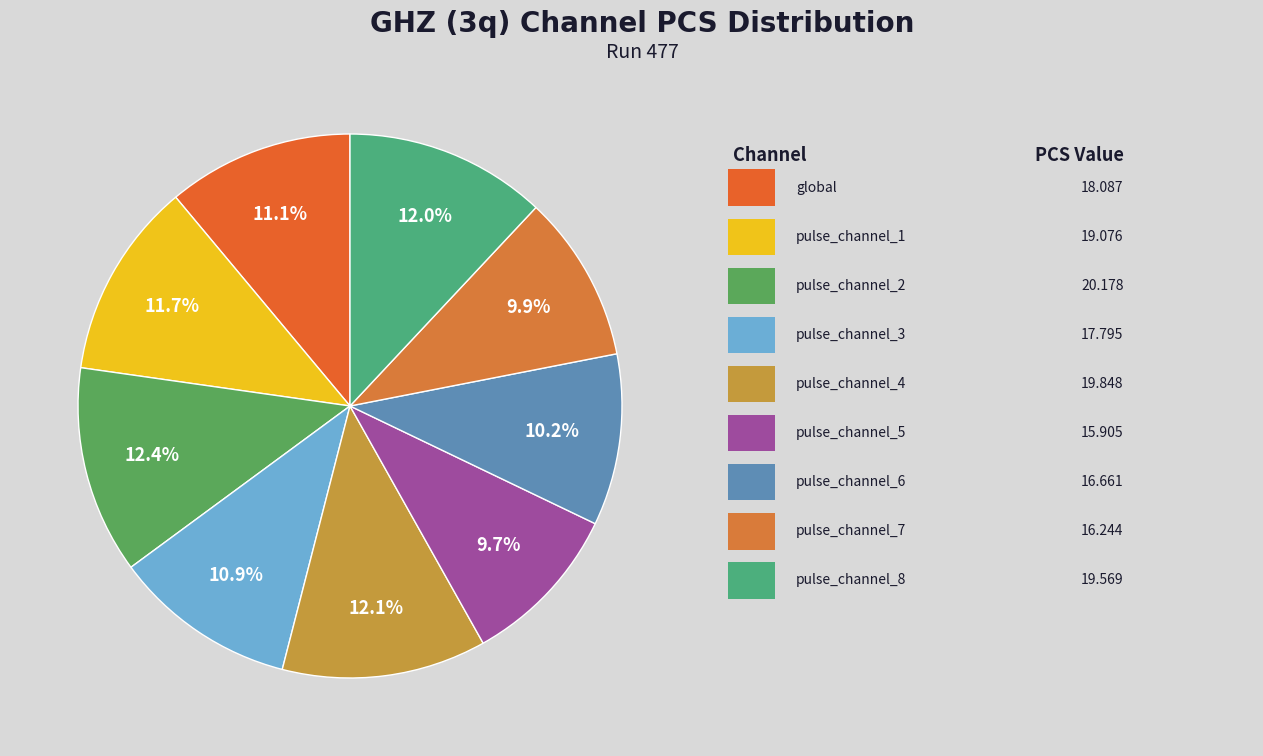

To the nearest percent, what is the difference between the largest and smallest slice percentages?

3%